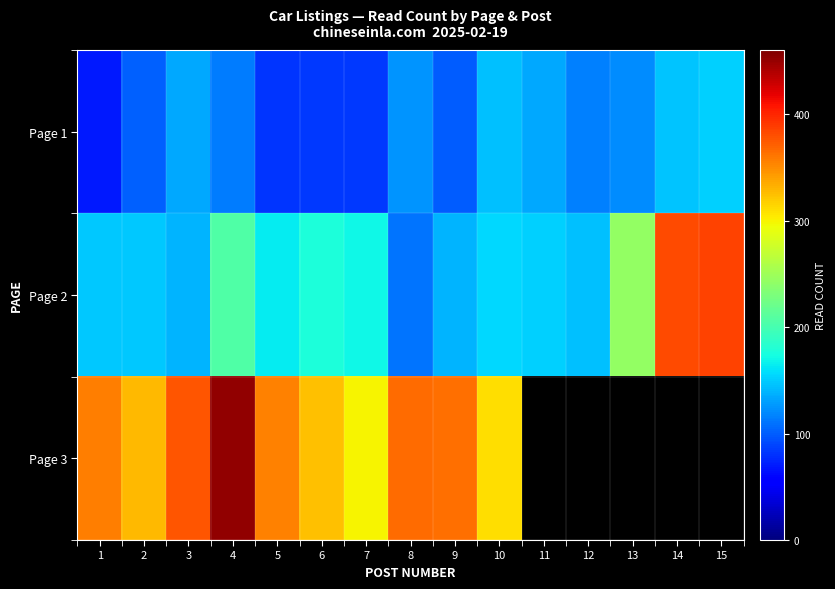

Where is Page 2 nearest to the value 247?

13